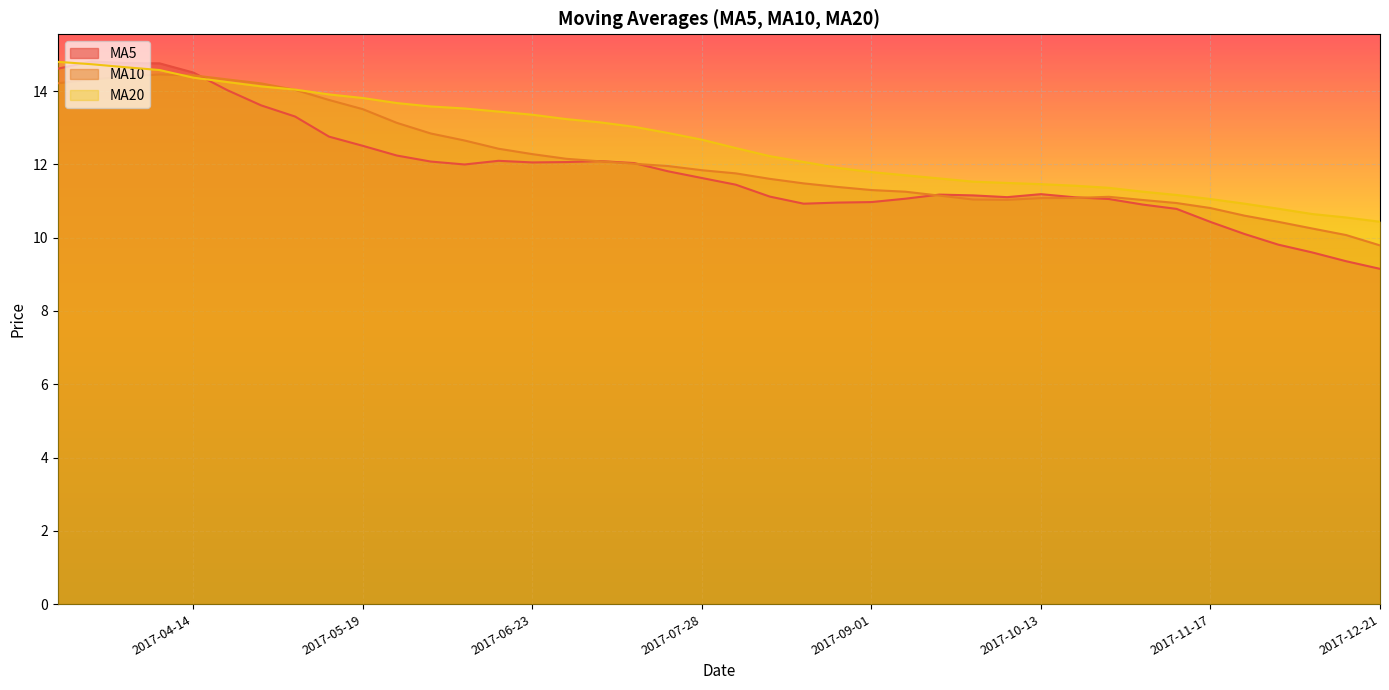

The ma5 series shows 14.8 at 2017-03-24. True or false?

True